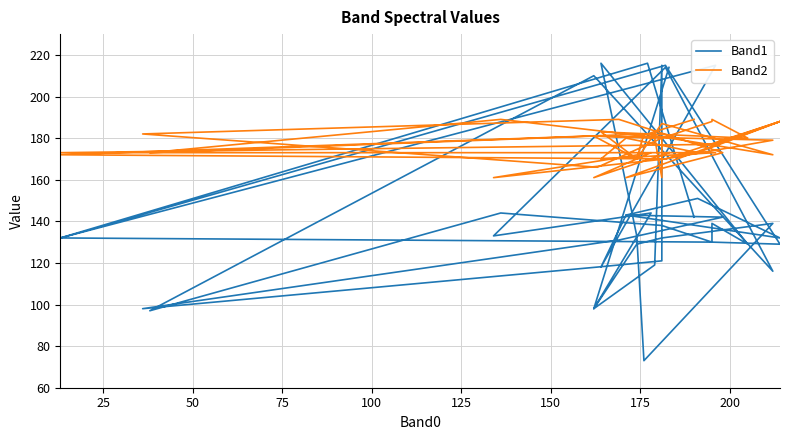

Reading left to right, transcribe all the data shown in this chart.

Band1: 142	216	132	215	129	130	132	215	118	143	151	132	143	142	131	98	118	121	215	119	98	129	132	139	73	133	216	129	139	130	138	144	97	210	116	214	133	144	98	214
Band2: 189	182	172	170	188	177	173	173	170	180	173	188	161	173	189	182	166	180	161	180	181	170	187	172	182	170	183	180	189	188	180	189	173	181	179	170	161	173	161	173